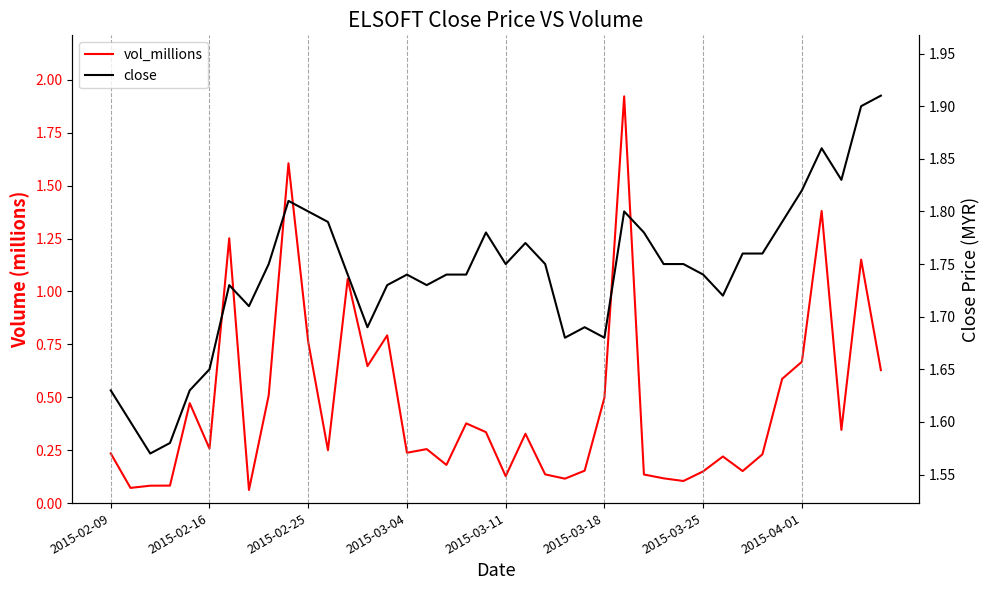

After their last crossing, which series has the higher values: vol_millions or close?

close